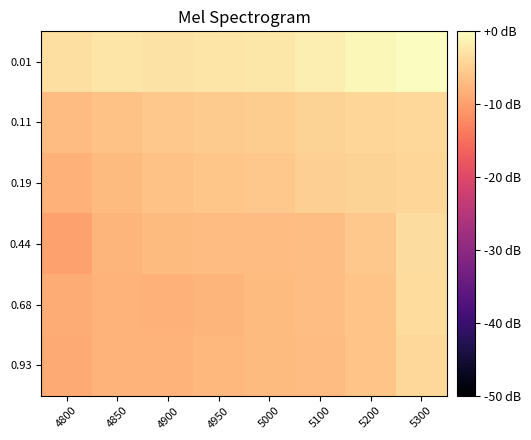

What is the difference between the highest and lowest values at 4900?

5.3